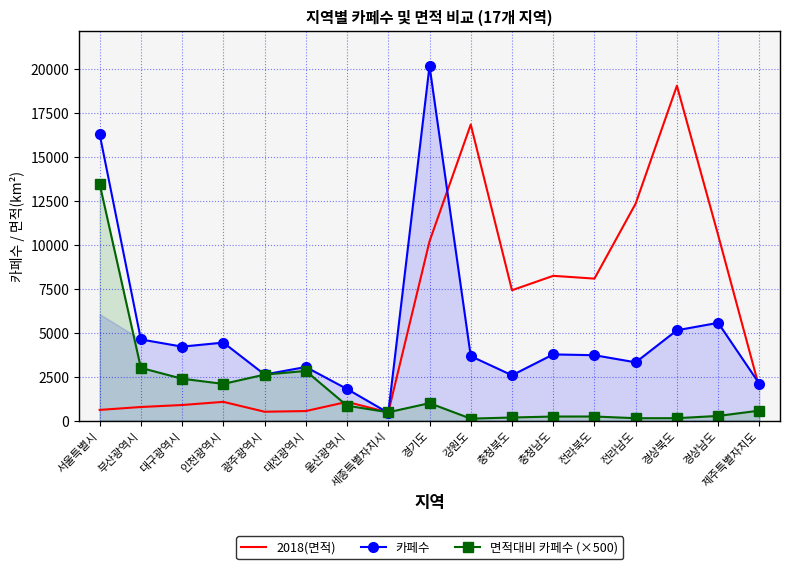

At how many categories does at least one series exceed 18908?

2